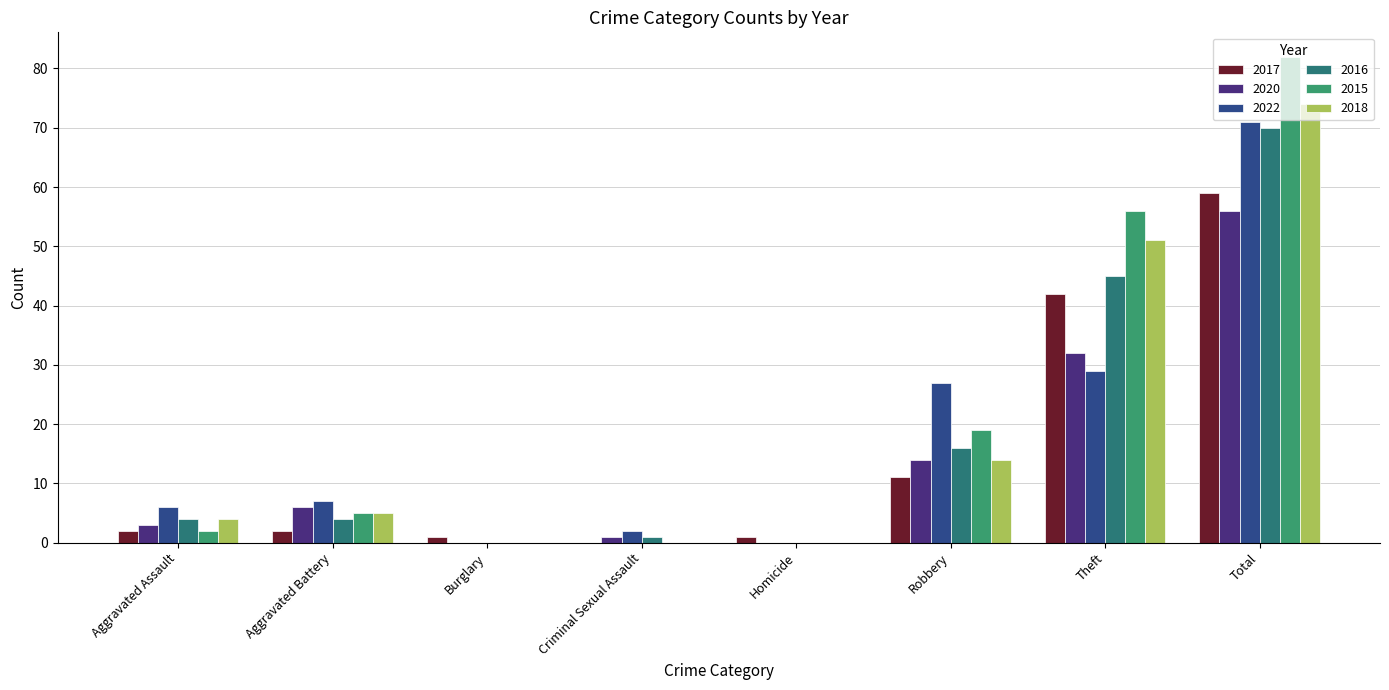

What value does the 2020 series have at Theft?

32